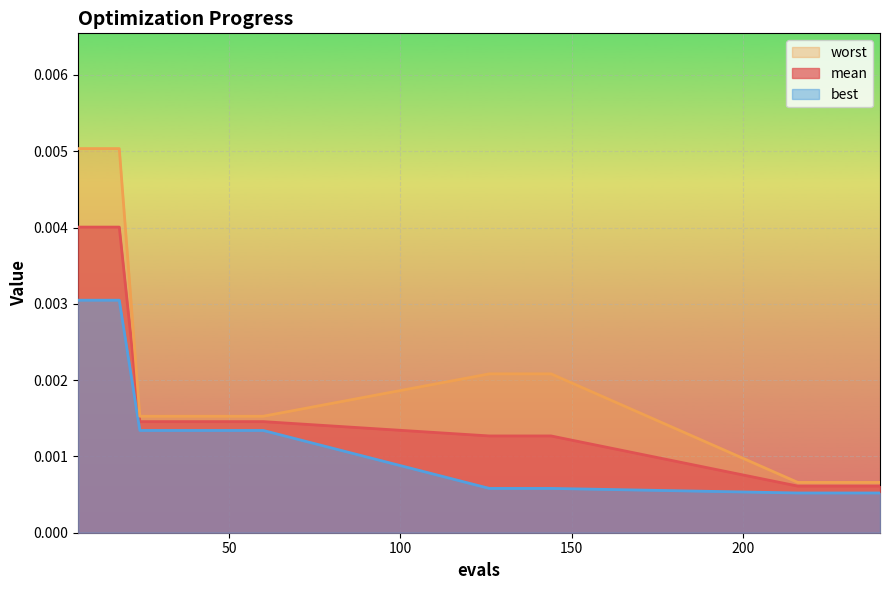

Rank the series at 234 from highest to lowest value.

worst, mean, best